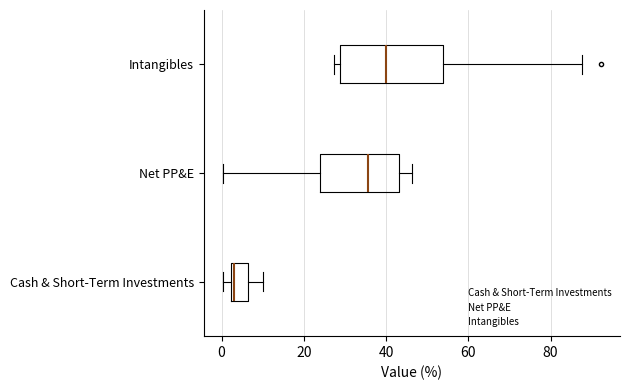

Comparing the boxes themselves (not the whiskers), which one is the widest?

Intangibles